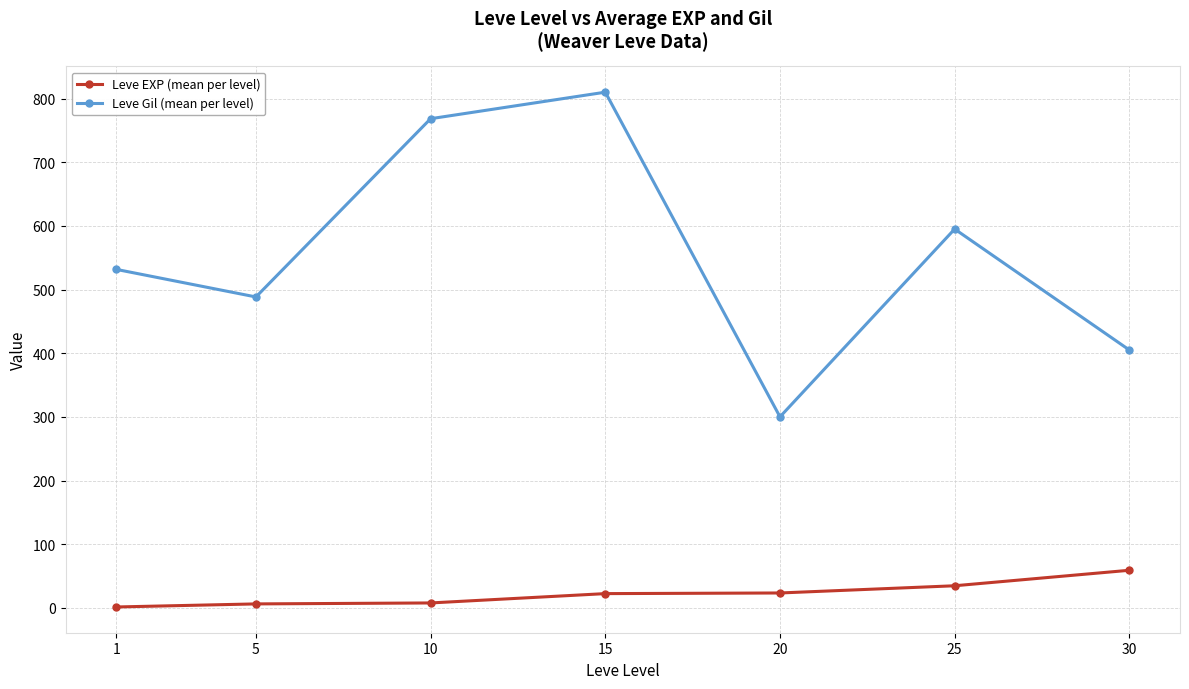

What is the difference between the maximum and minimum values in the Leve Gil (mean per level) series?

510.0